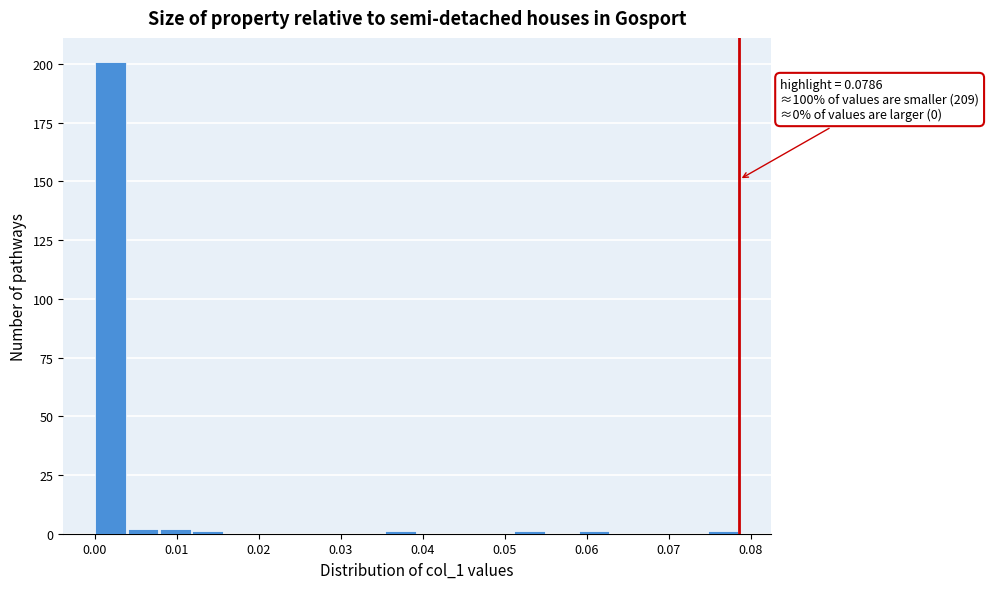

Around what value on the x-axis is the tallest bar? Give the approximate position of its centre, as read against the axis.

0.002